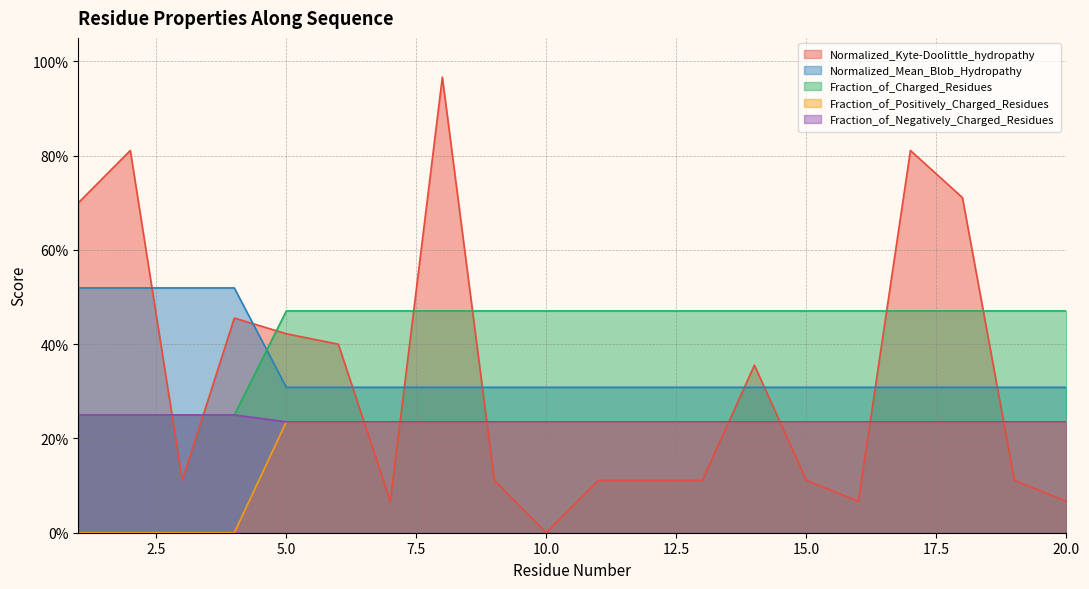

Which category has the lowest value across all series?

10